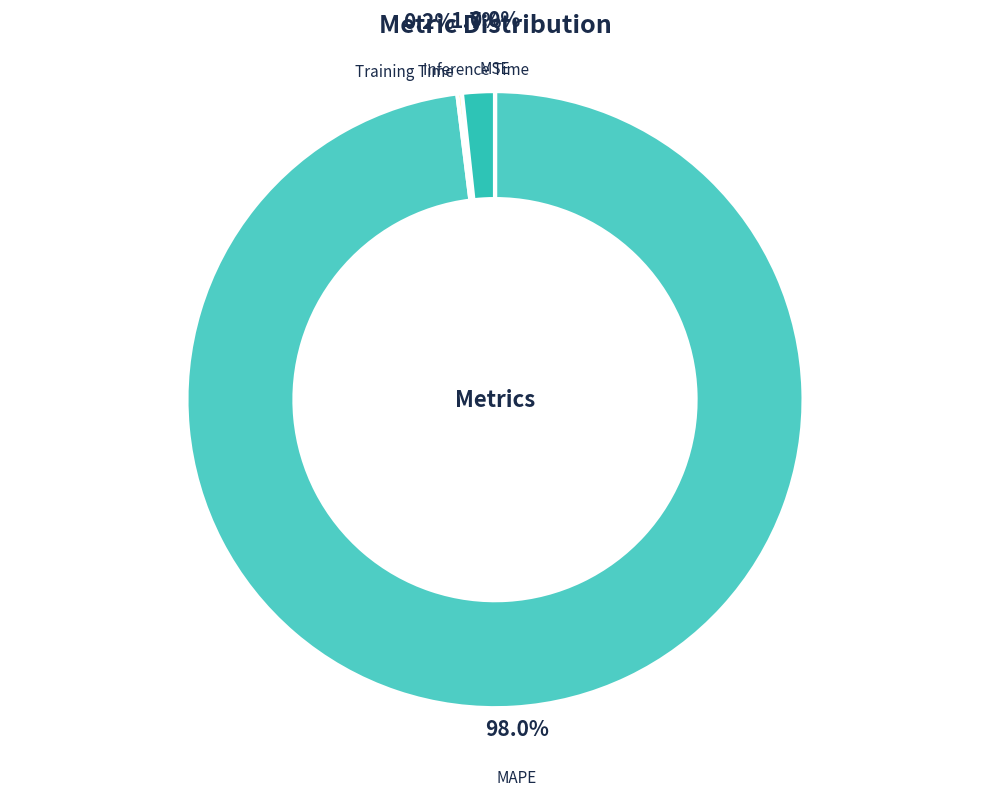

To the nearest percent, what is the average slice percentage?

25%